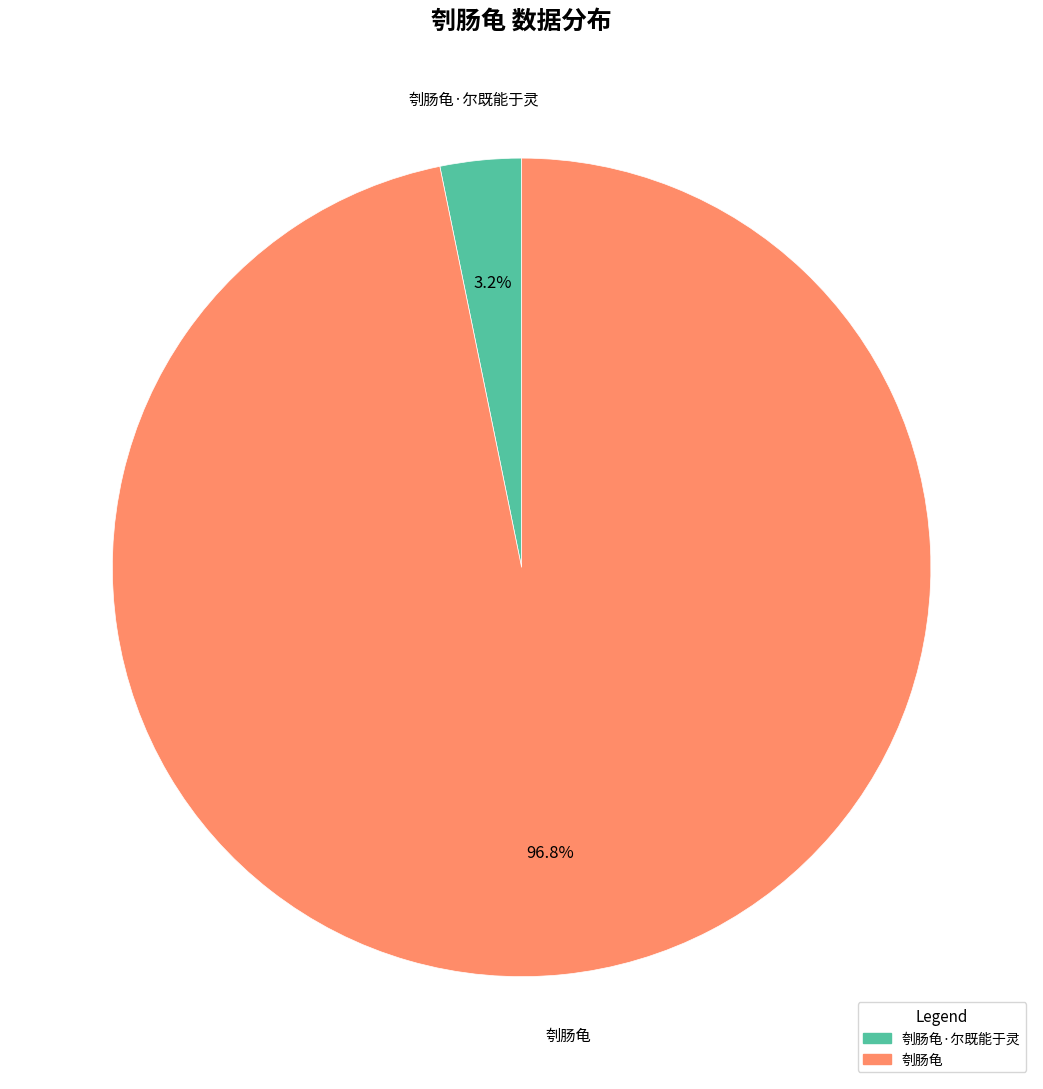

Is there any slice that represents more than half of the pie?

Yes